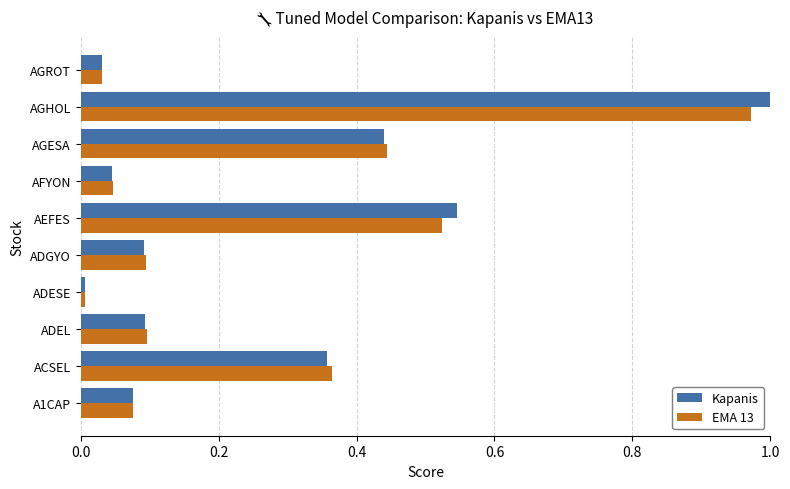

Which series has the largest range (max minus min)?

Kapanis